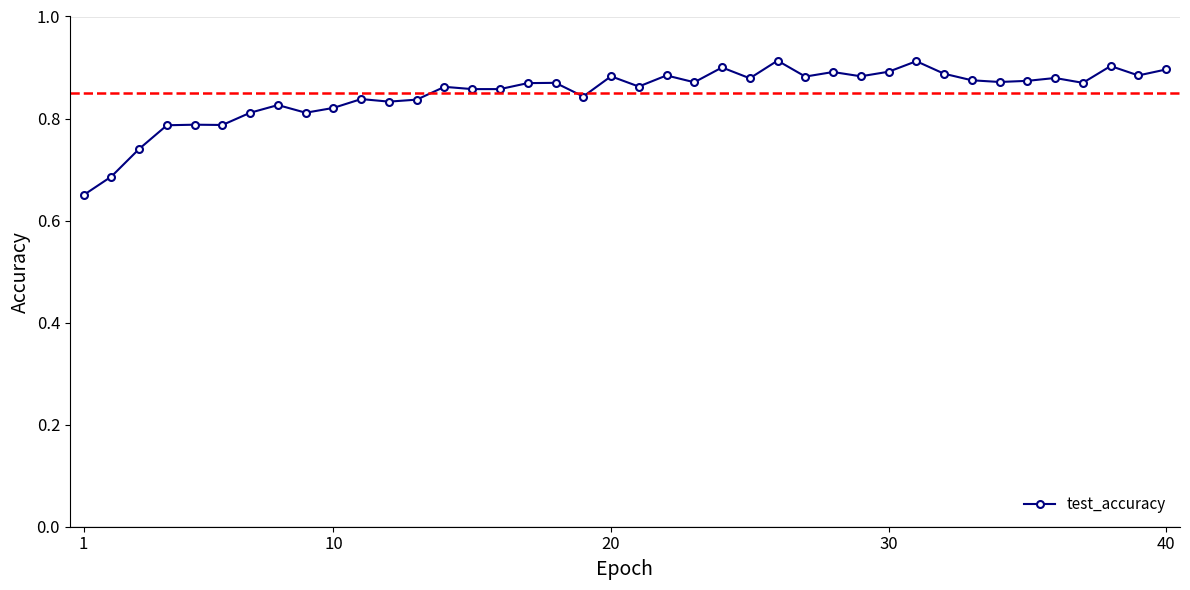

What is the sum of all values?

34.0